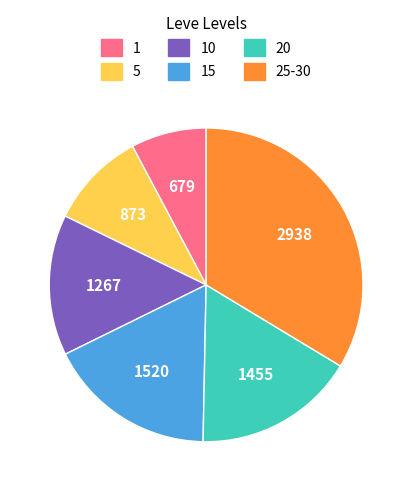

Combined, do 5 and 20 account for over 50%?

No